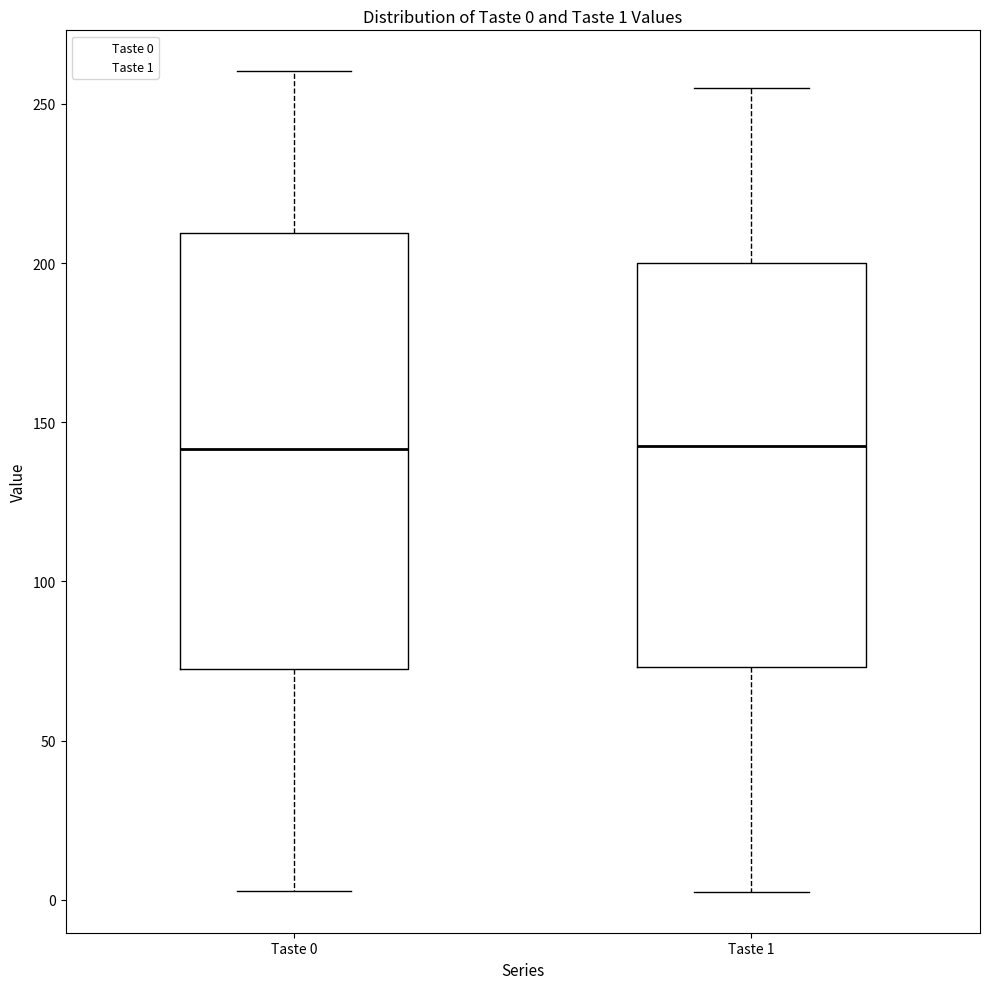

Comparing the boxes themselves (not the whiskers), which one is the tallest?

Taste 0